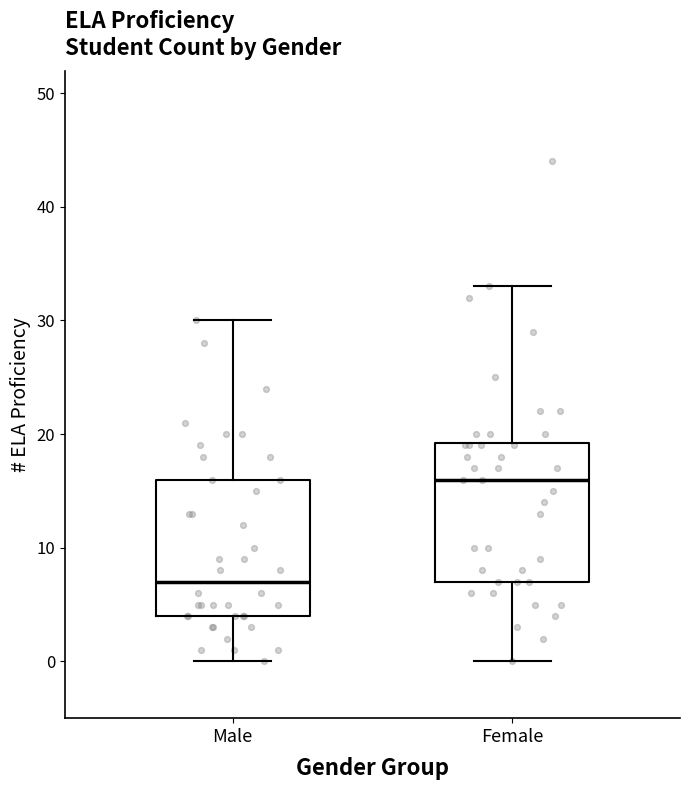

Reading left to right, read every box against the y-axis: the position of its median line, the range the box covers, and the ends of its whiskers. The values are not printed on the chart, so give them approximately, as read against the axis.

Male: median 7, box 4 to 16, whiskers 0 to 30
Female: median 16, box 7 to 19, whiskers 0 to 33